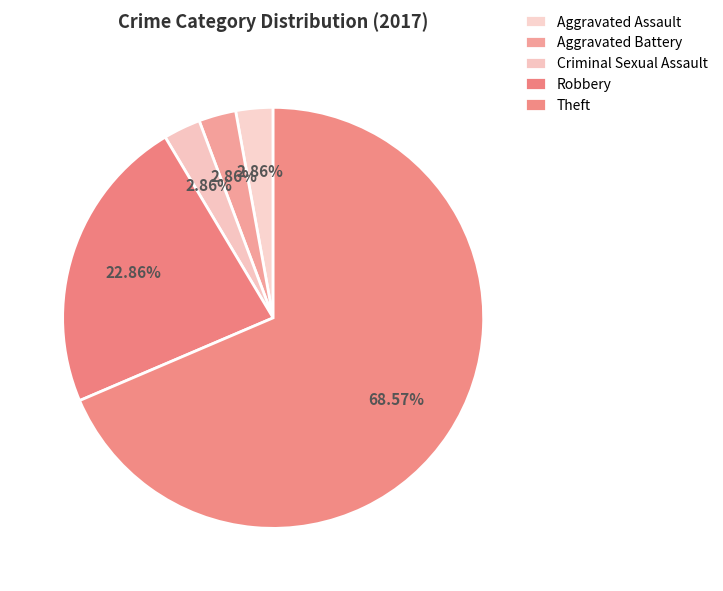

Is there a majority slice in this chart?

Yes